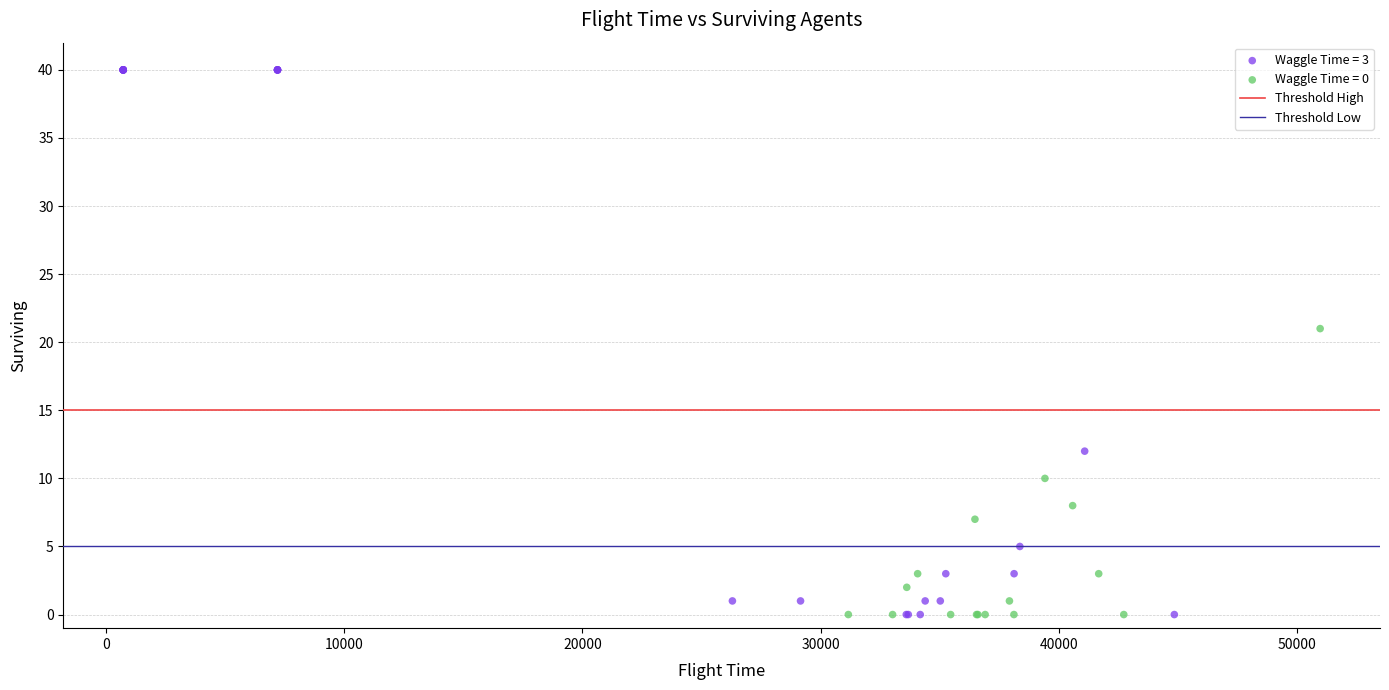

Which series has the largest Y range (max minus min)?

Waggle Time = 3